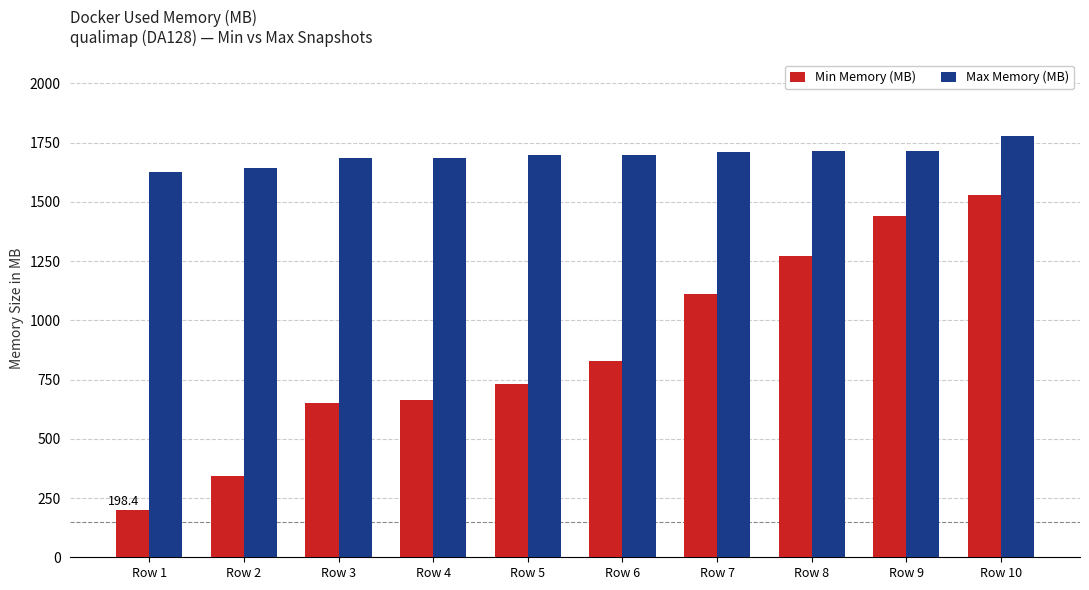

What is the spread (max minus min) of values at Row 9?

271.7